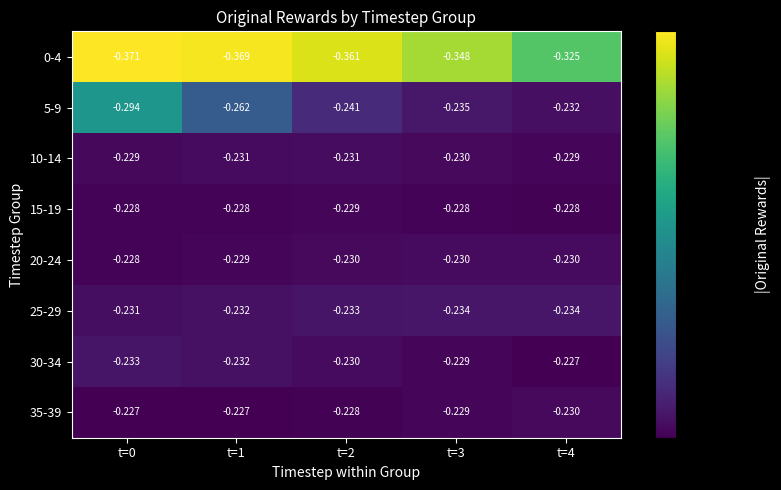

Is the value of 35-39 at t=0 greater than the value of 10-14 at t=4?

Yes